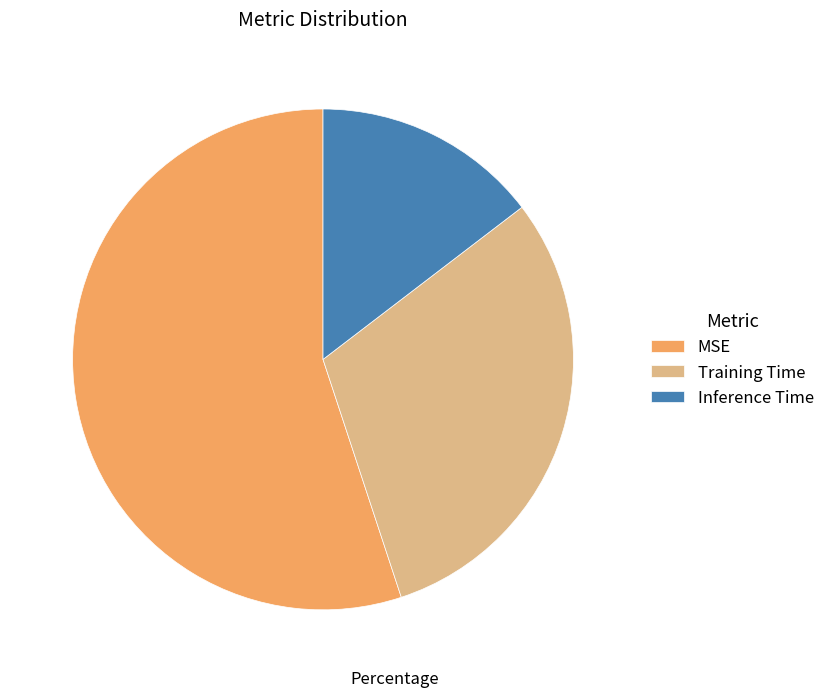

Which category accounts for the majority?

MSE